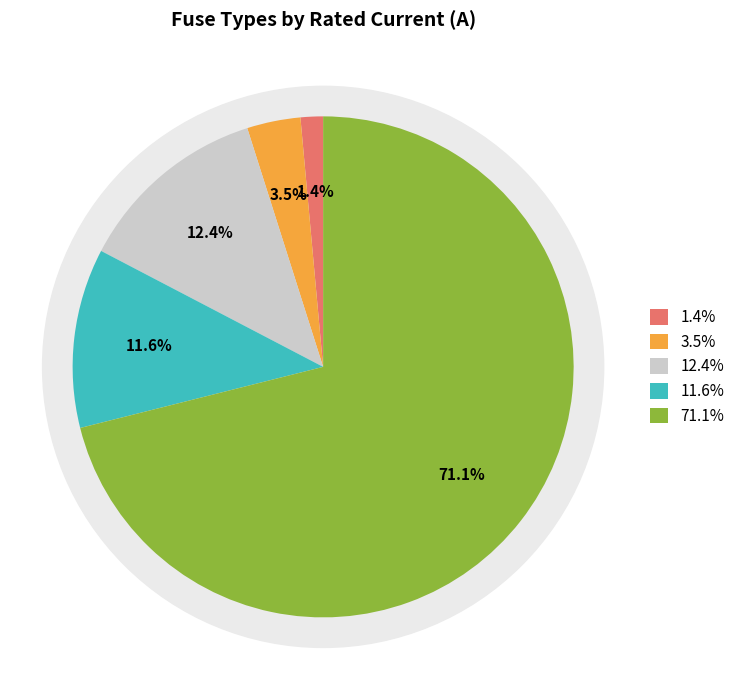

Does NH-2-250 represent more than half of the total?

No